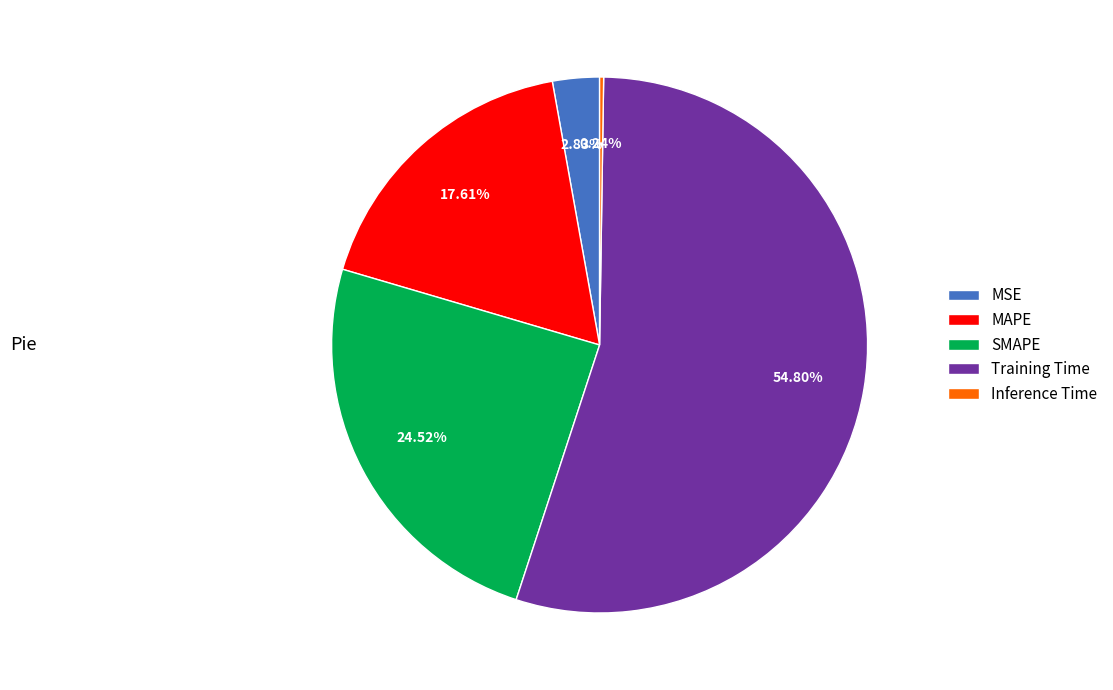

Is the sum of MAPE and MSE greater than half?

No